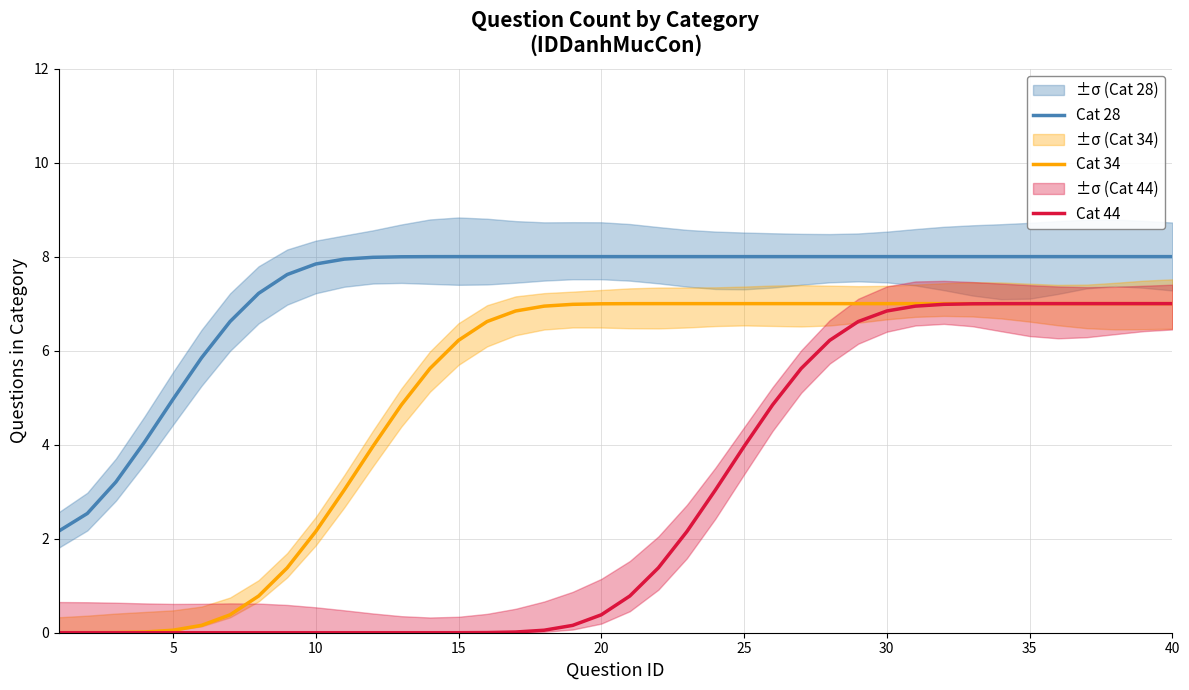

Reading left to right, transcribe all the data shown in this chart.

Cat 28: 2.2	2.5	3.2	4.1	5.0	5.8	6.6	7.2	7.6	7.8	7.9	8.0	8.0	8.0	8.0	8.0	8.0	8.0	8.0	8.0	8.0	8.0	8.0	8.0	8.0	8.0	8.0	8.0	8.0	8.0	8.0	8.0	8.0	8.0	8.0	8.0	8.0	8.0	8.0	8.0
Cat 34: 0.0	0.0	0.0	0.0	0.1	0.2	0.4	0.8	1.4	2.2	3.0	4.0	4.8	5.6	6.2	6.6	6.8	6.9	7.0	7.0	7.0	7.0	7.0	7.0	7.0	7.0	7.0	7.0	7.0	7.0	7.0	7.0	7.0	7.0	7.0	7.0	7.0	7.0	7.0	7.0
Cat 44: 0.0	0.0	0.0	0.0	0.0	0.0	0.0	0.0	0.0	0.0	0.0	0.0	0.0	0.0	0.0	0.0	0.0	0.1	0.2	0.4	0.8	1.4	2.2	3.0	4.0	4.8	5.6	6.2	6.6	6.8	6.9	7.0	7.0	7.0	7.0	7.0	7.0	7.0	7.0	7.0